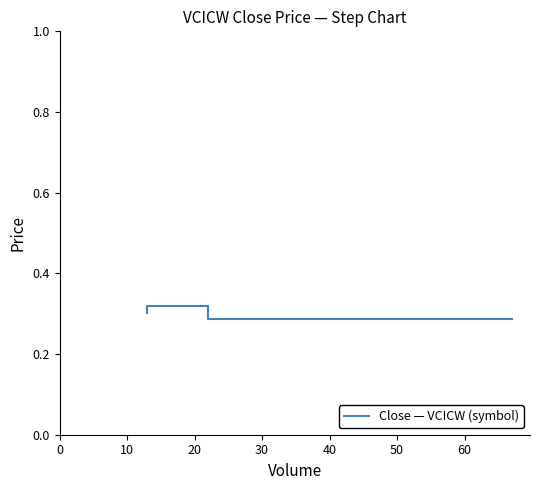

What is the value of the 2nd point from the left?

0.3